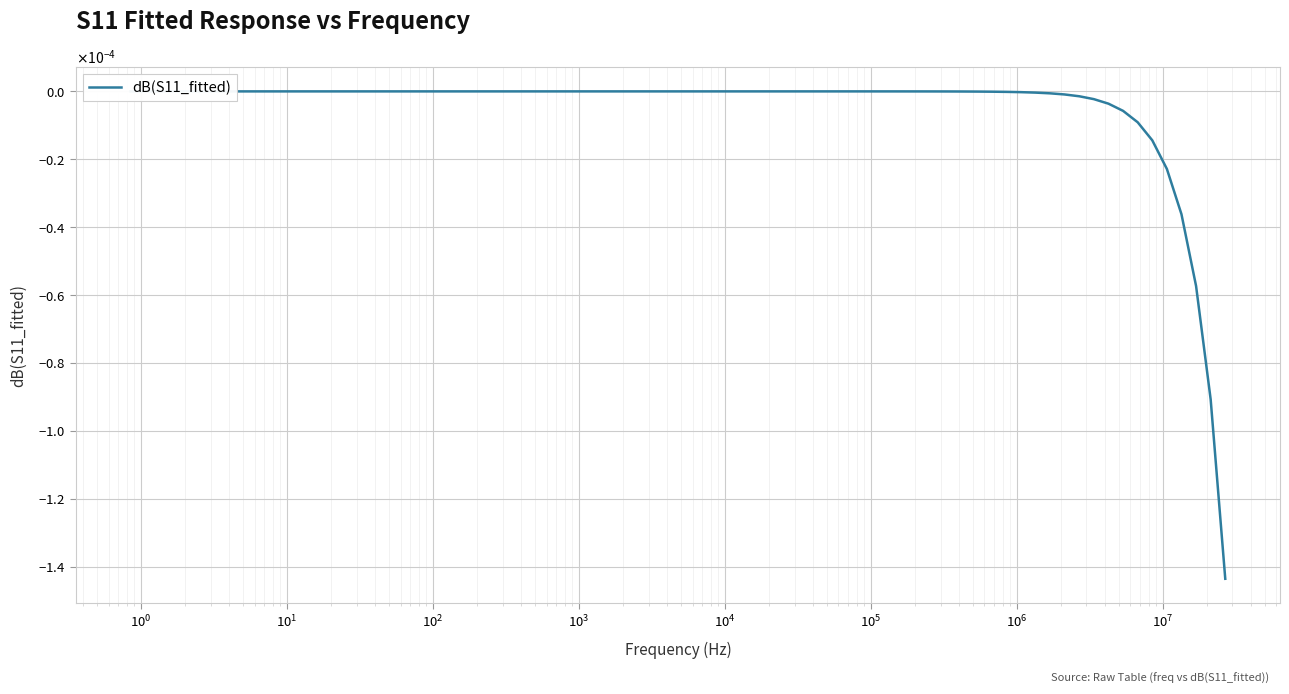

How many data points does each series have?

40